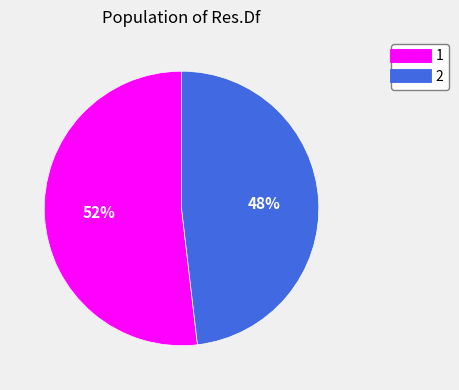

The 2 slice represents 48% of the pie. True or false?

True